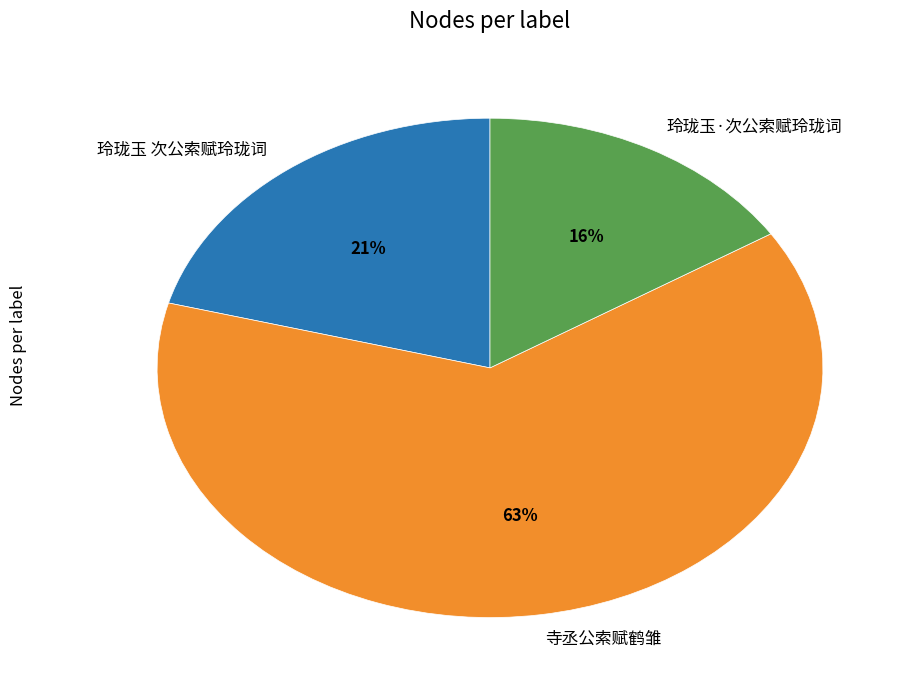

Approximately how many times larger is the value at 玲珑玉·次公索赋玲珑词 compared to 玲珑玉 次公索赋玲珑词?

0.8